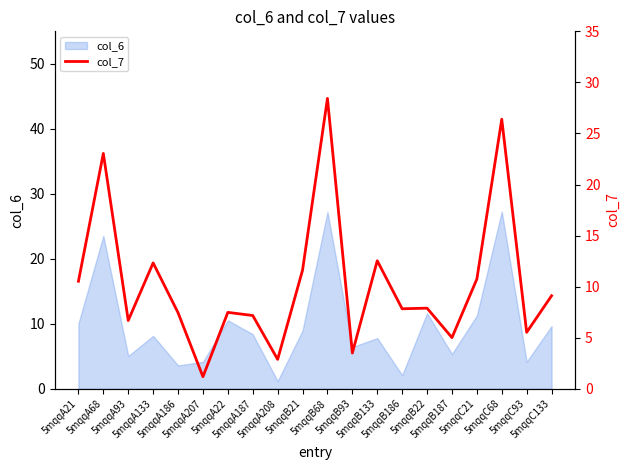

Is it true that the value at 5mqqB187 is 5.0?

True